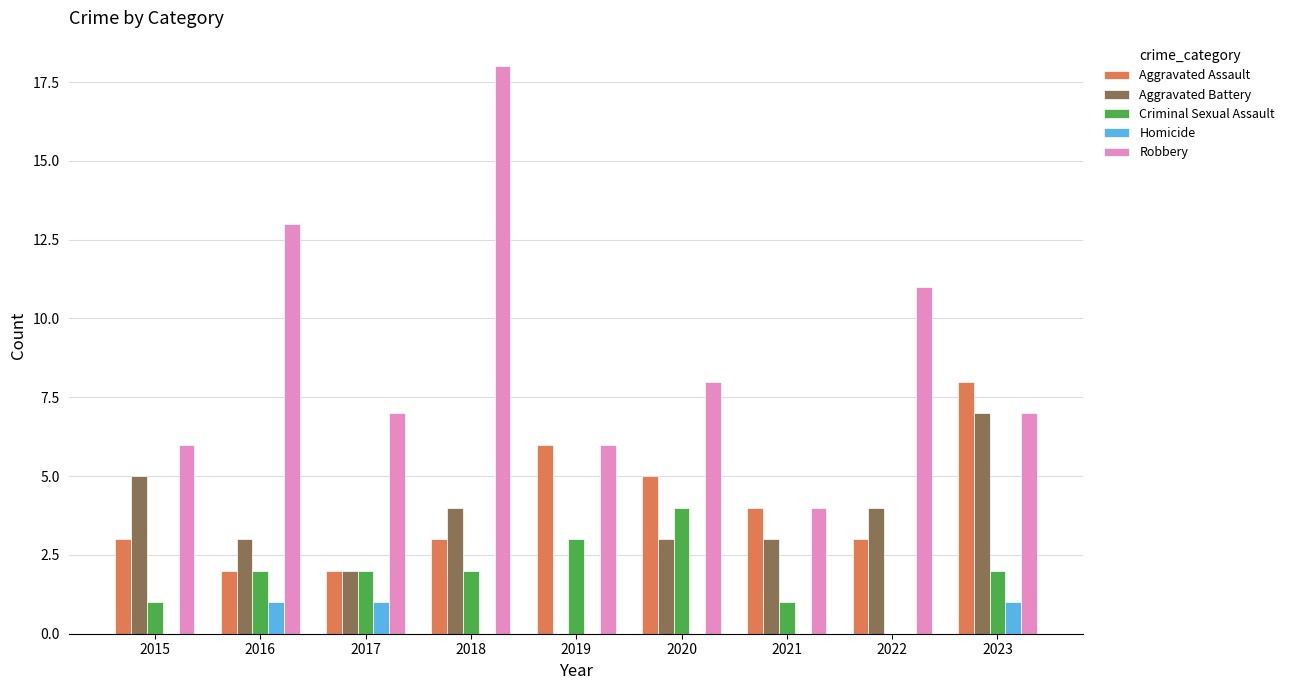

Is it true that Aggravated Battery equals 4 at 2022?

True